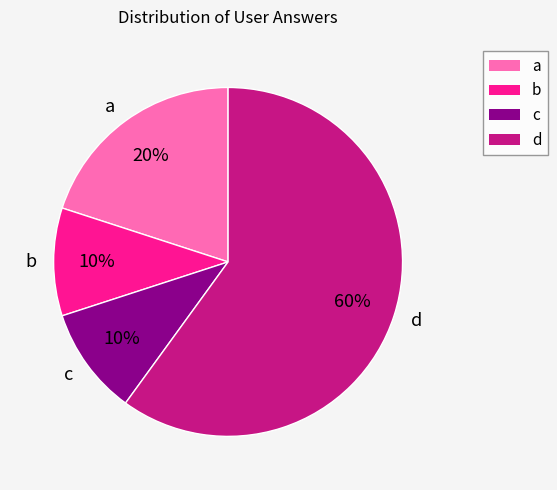

What percentage is the a slice, to the nearest percent?

20%